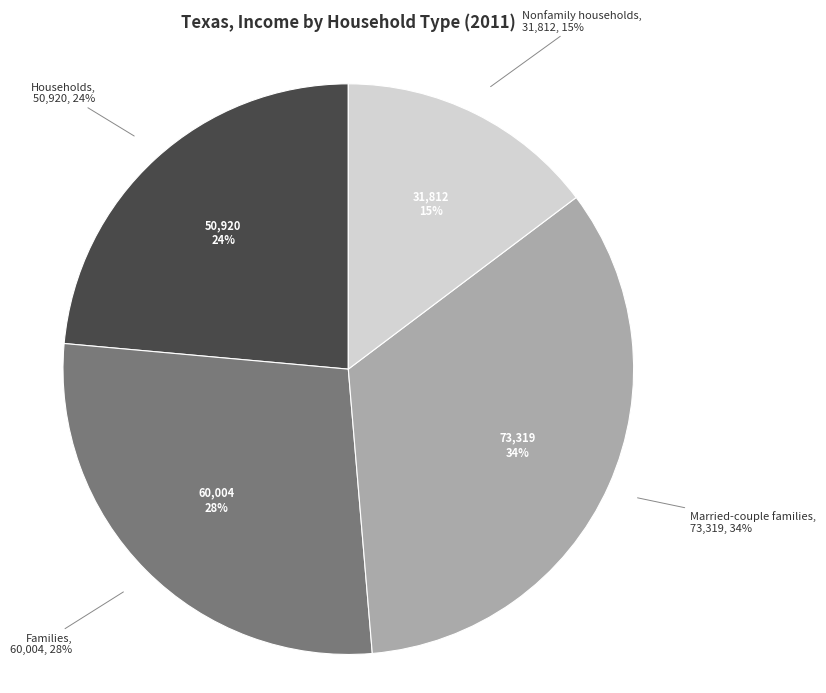

What percentage do Households and Nonfamily households together represent?

38.3%